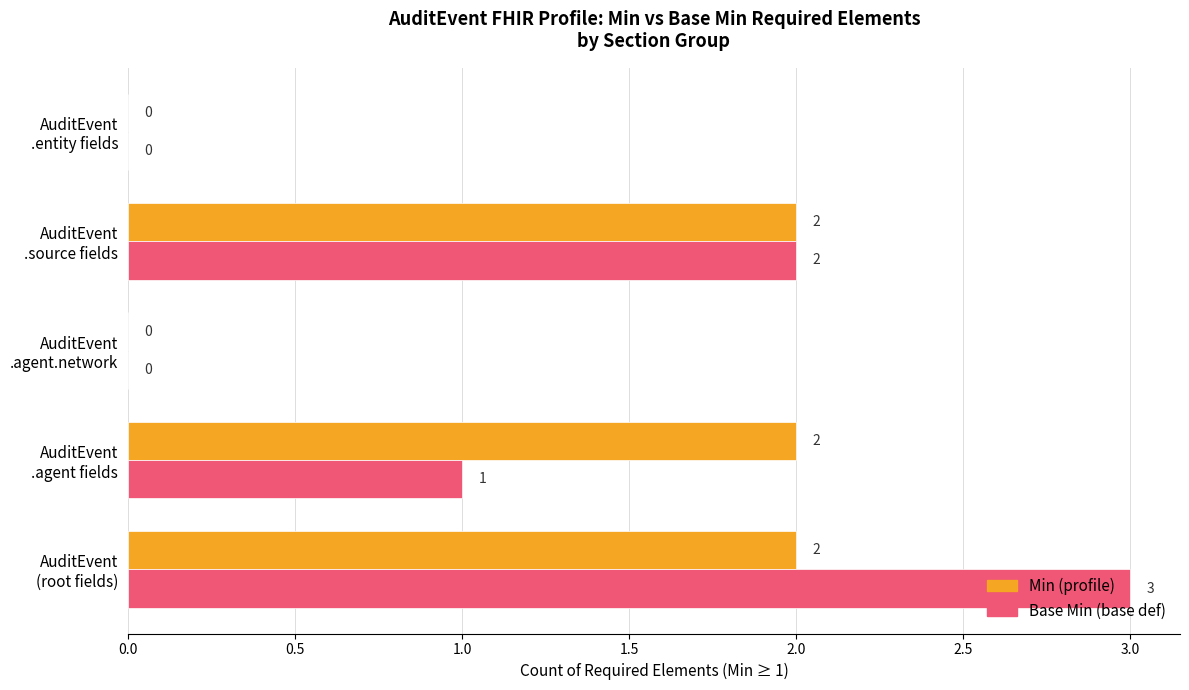

What is the maximum value shown in the chart?

3